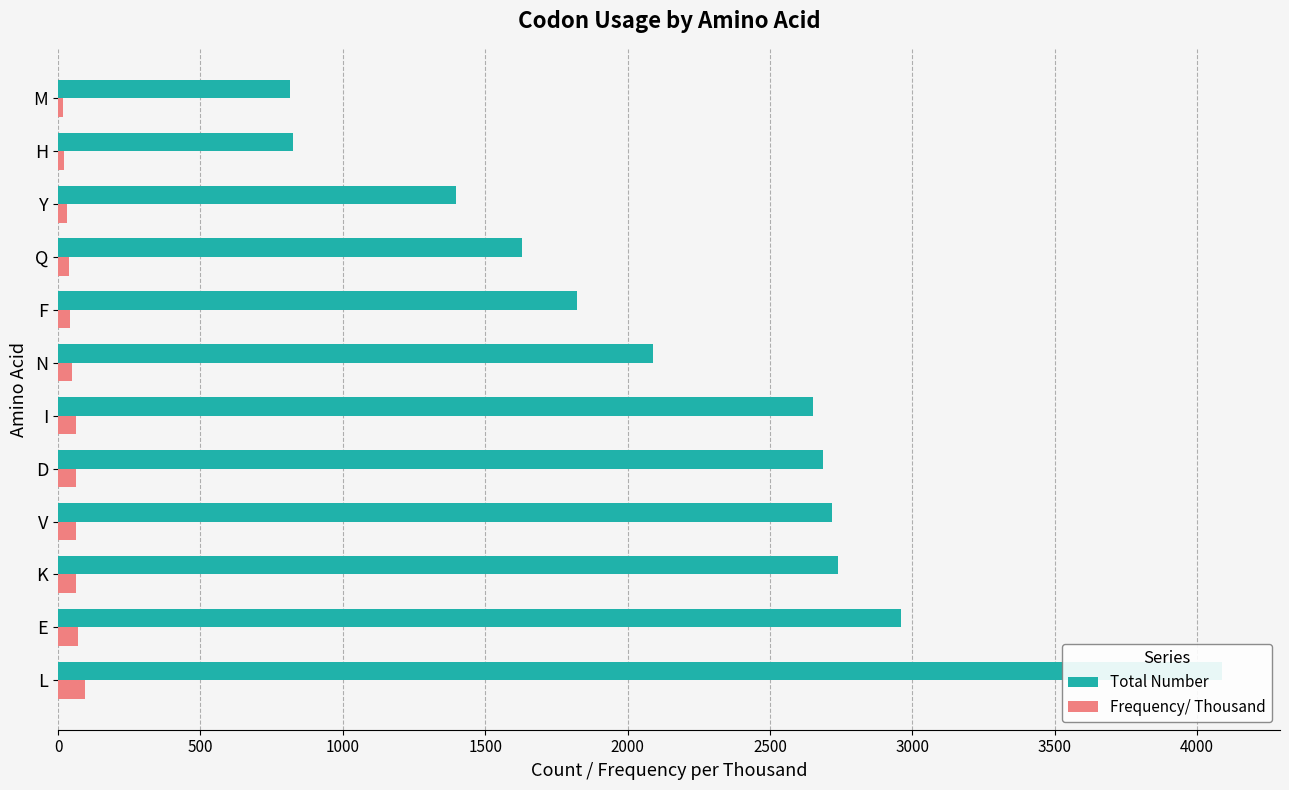

Are the bars horizontal?

Yes